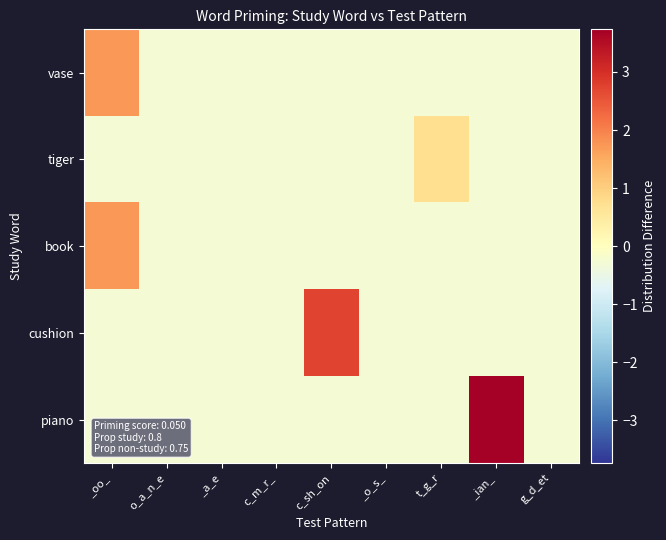

Which series has the widest spread of values?

piano